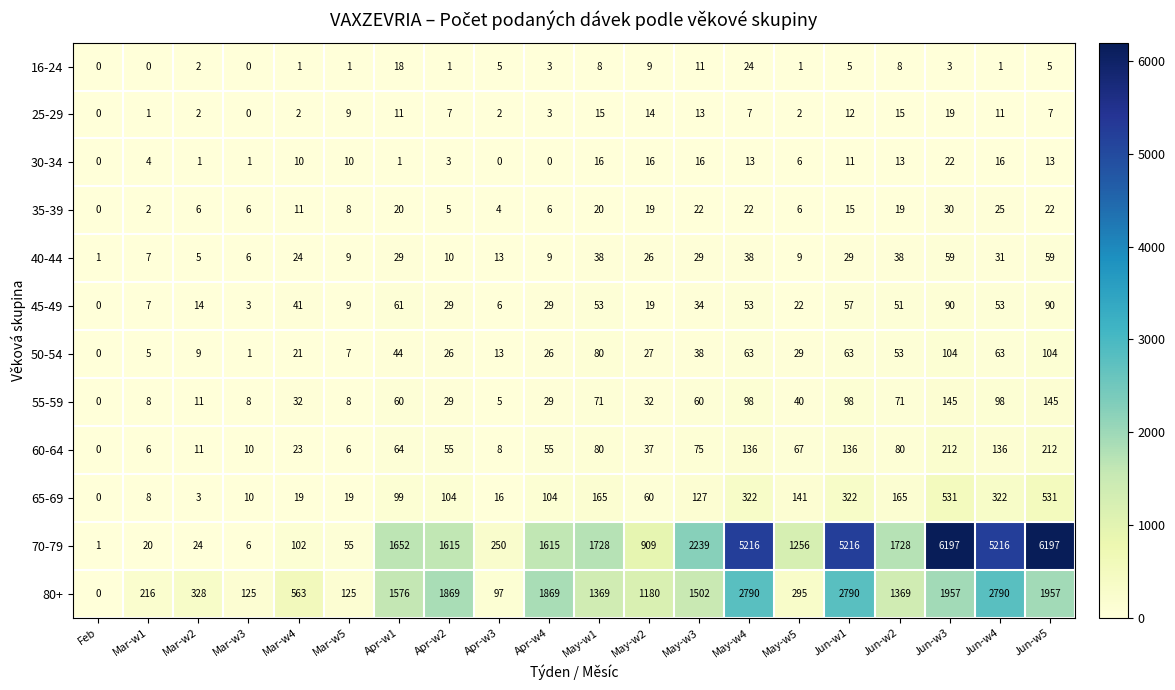

Where does the 16-24 series first go above 3?

Apr-w1